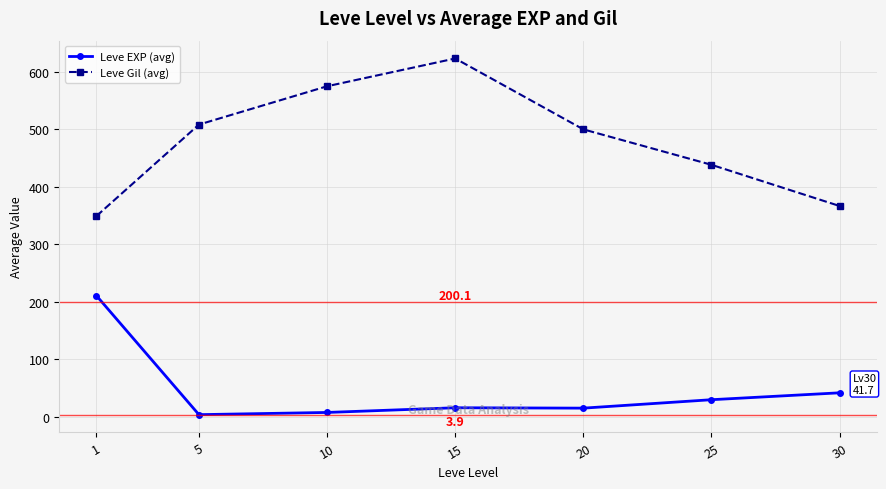

What is the approximate value of Leve EXP (avg) at 5?

3.7